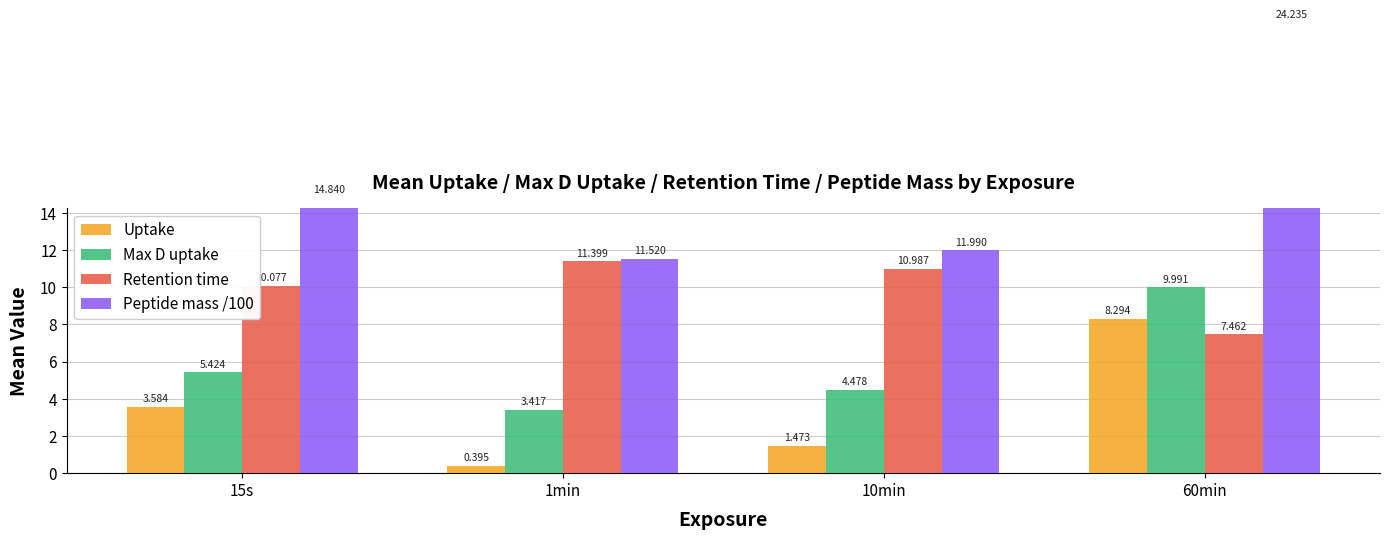

What is the difference between the second highest and second lowest values in the Max D uptake series?

0.9